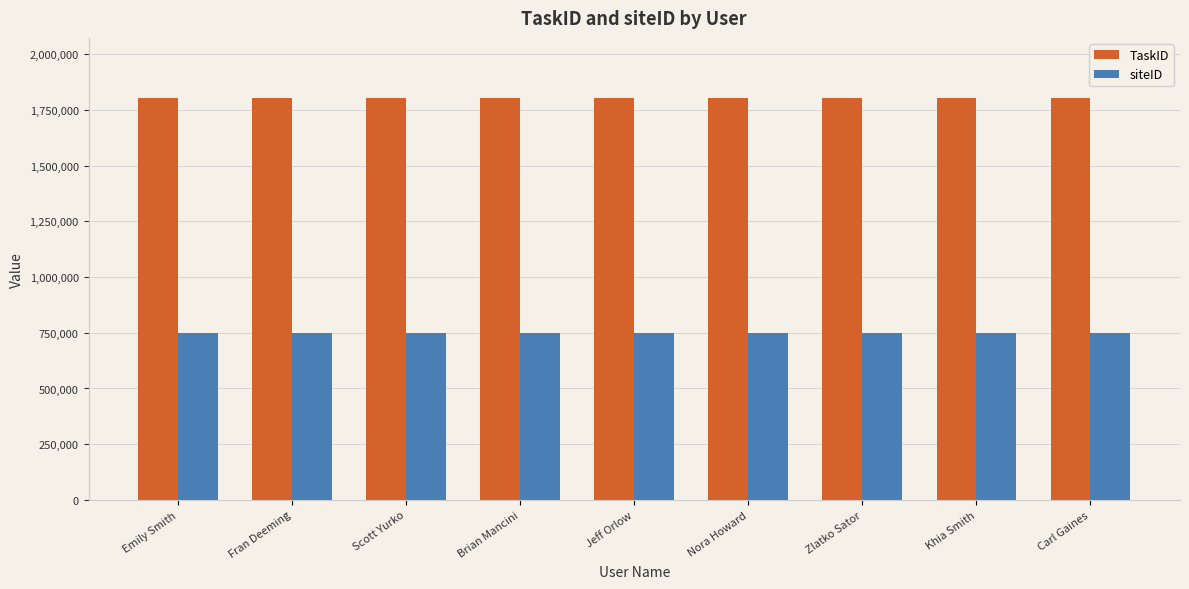

Rank the series by their average value, from highest to lowest.

TaskID, siteID